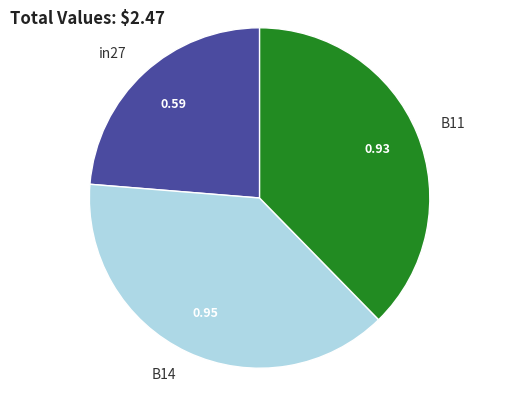

Which slice is the smallest?

in27